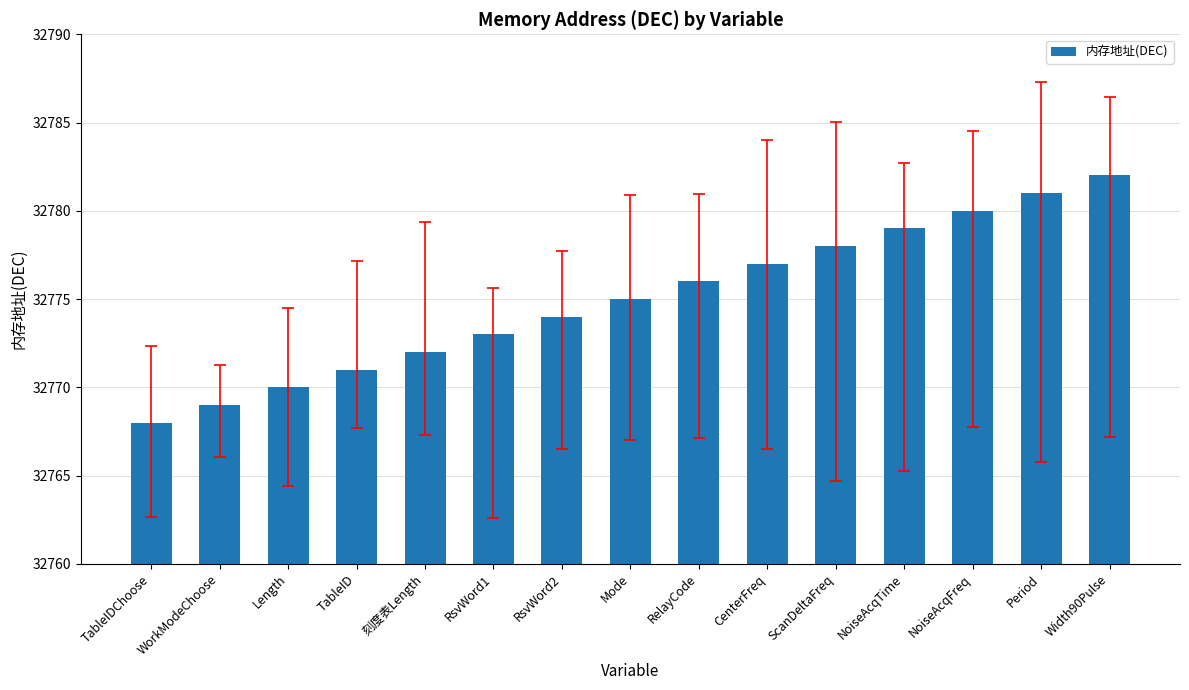

Which has a higher value, RelayCode or RsvWord2?

RelayCode